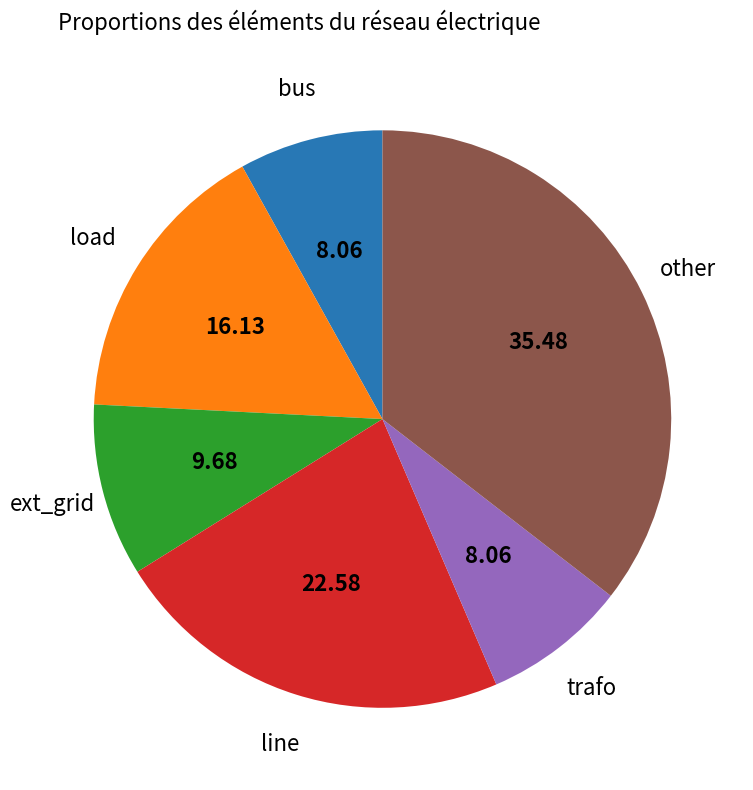

Is there a majority slice in this chart?

No